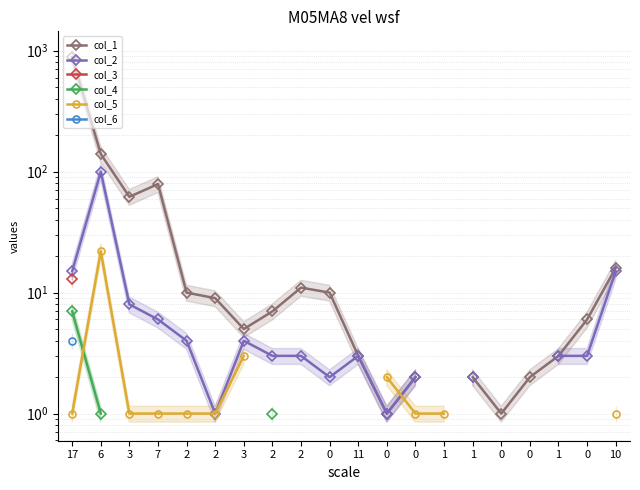

Does the chart have visible grid lines?

Yes